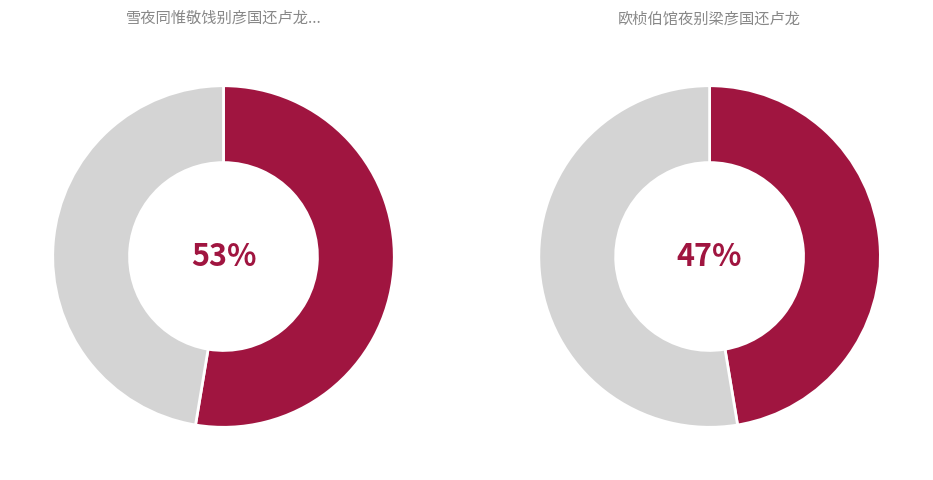

To the nearest percent, what is the combined percentage of 欧桢伯馆夜别梁彦国还卢龙 and 雪夜同惟敬饯别彦国还卢龙得高字?

100%